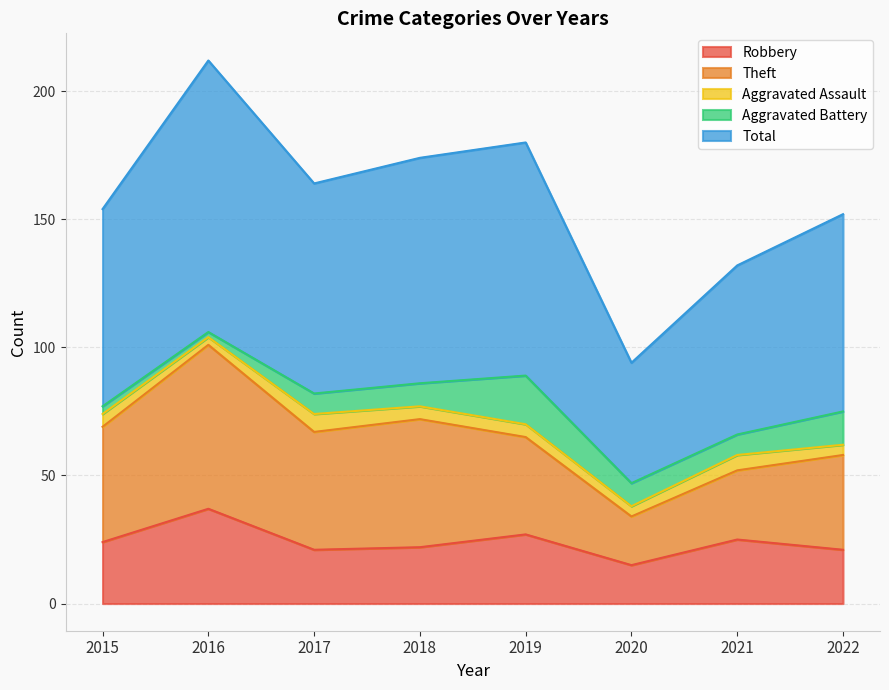

Count the Aggravated Assault values in the range 4 to 6.

6